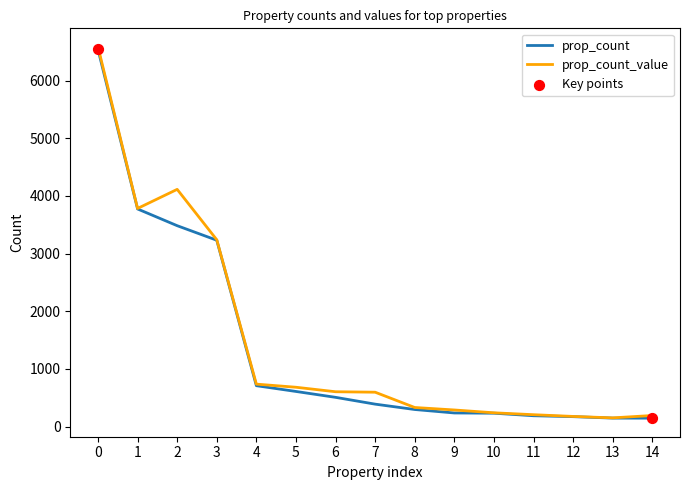

At how many categories does at least one series exceed 448?

8